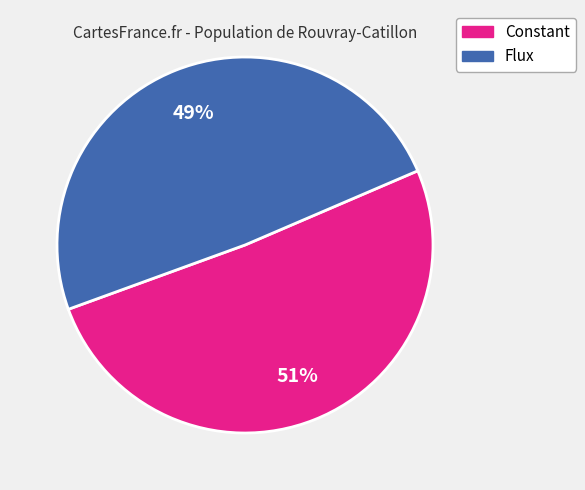

To the nearest percent, what is the difference between the largest and smallest slice percentages?

2%